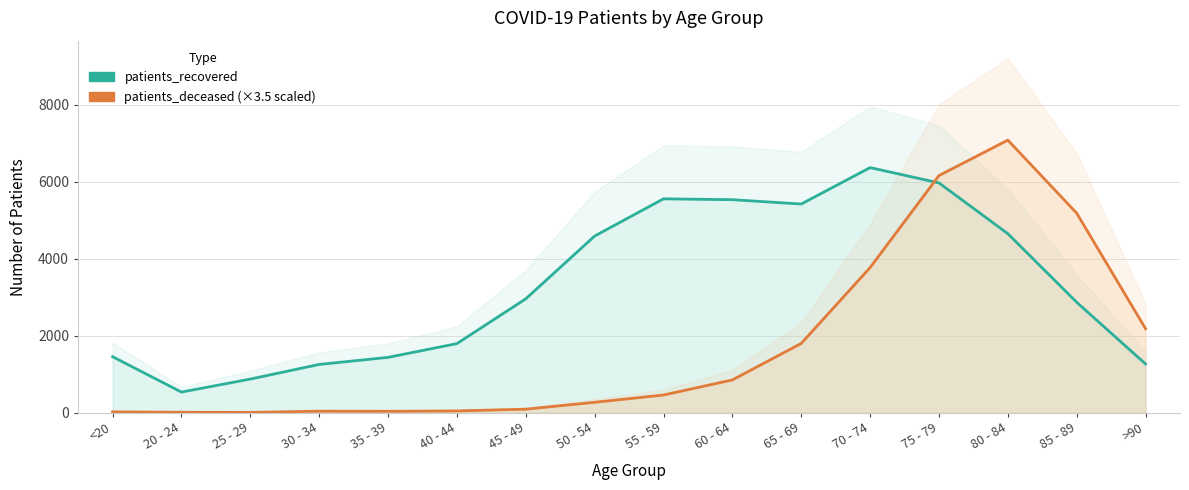

What is the sum of the patients_deceased (×3.5) values at 20 - 24 and <20?

31.5